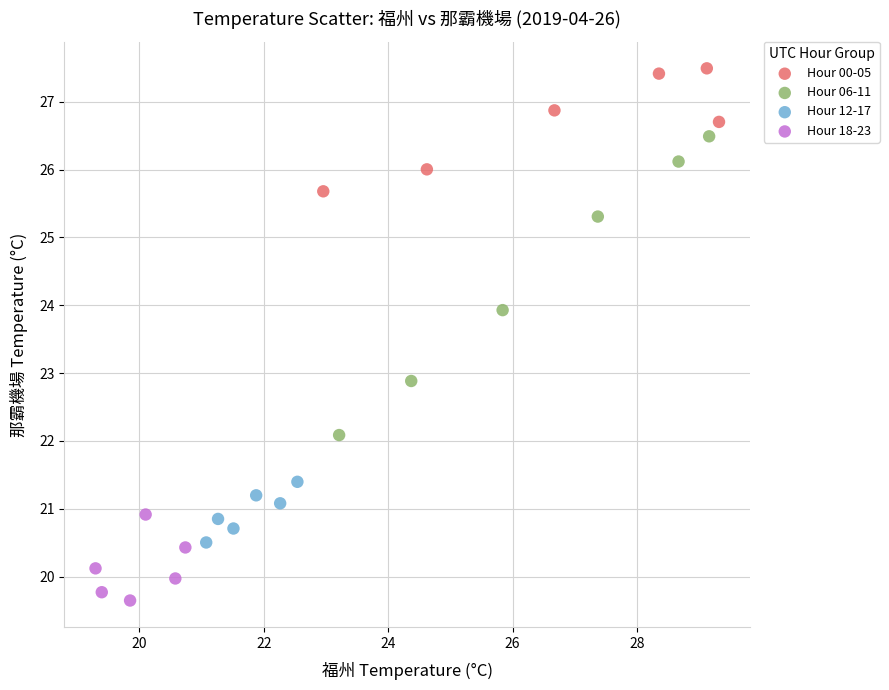

Which series contains the lowest Y value?

Hour 18-23